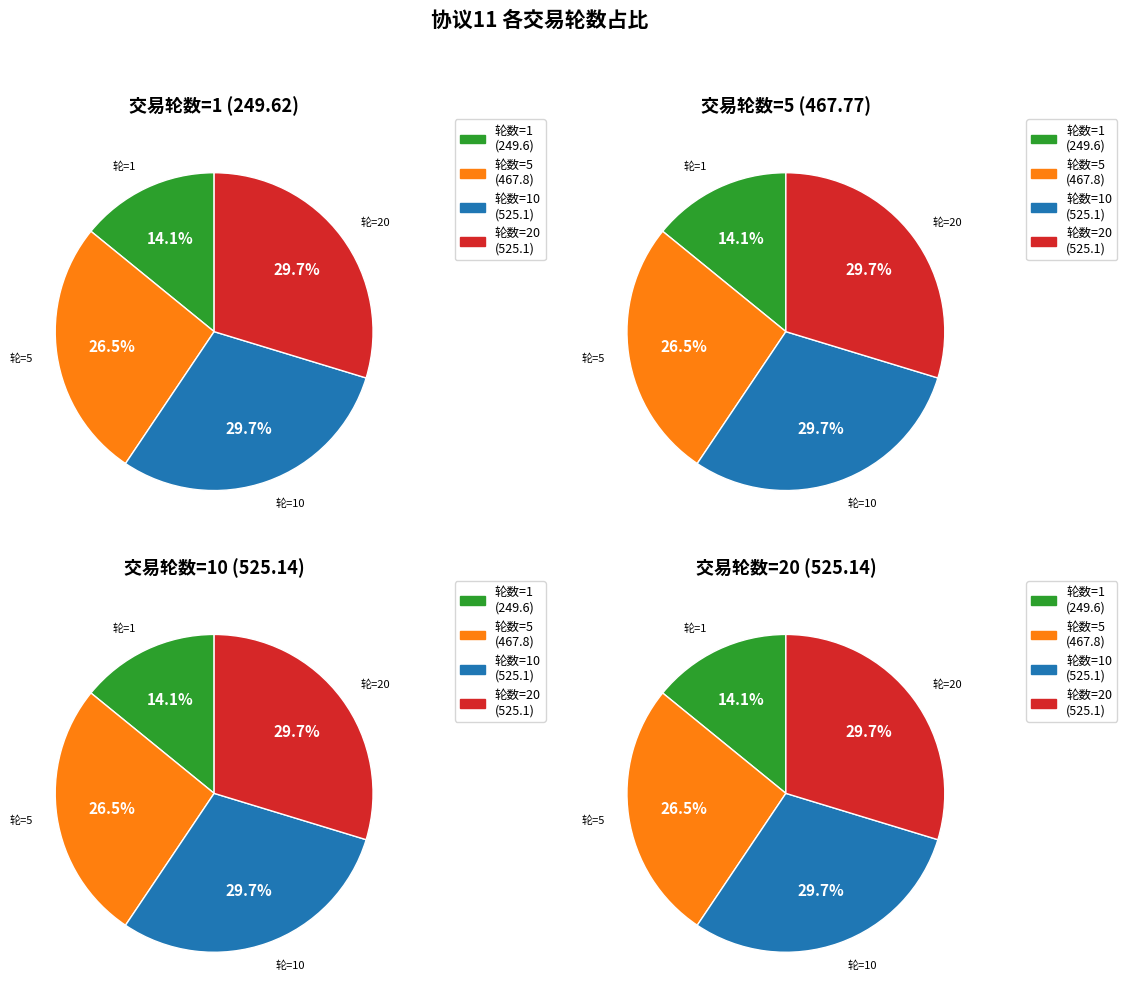

Does 20 represent more than half of the total?

No